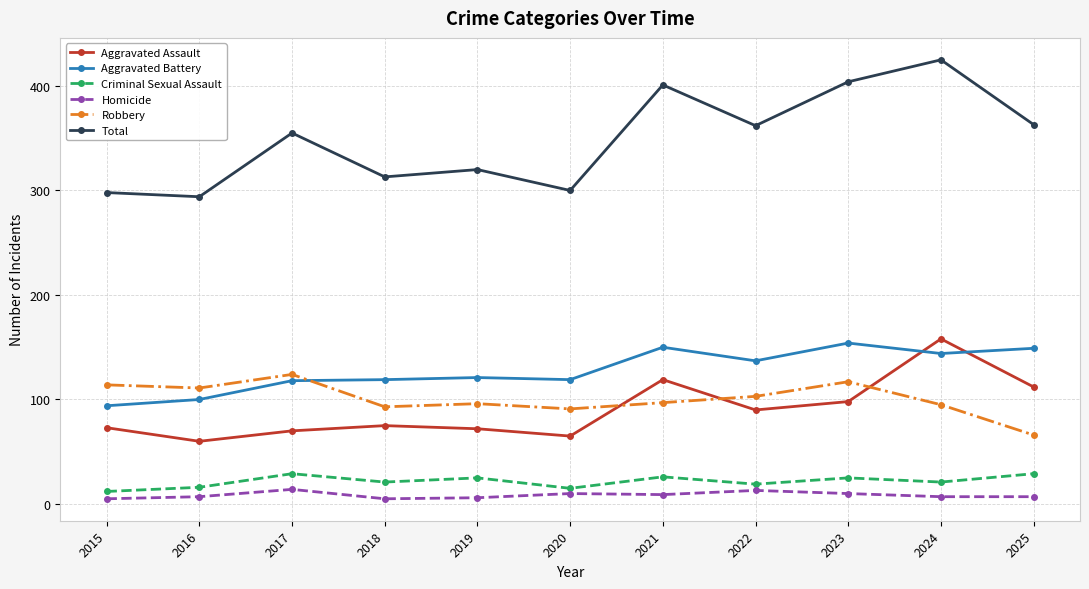

At which label is Aggravated Battery closest to 124?

2019